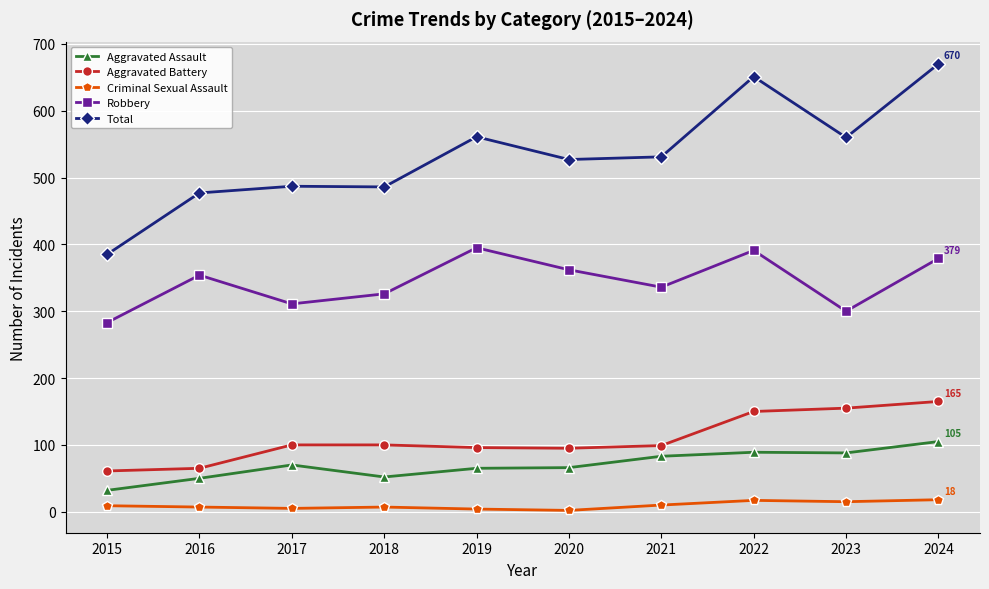

How many interior local peaks does the Robbery series have?

3